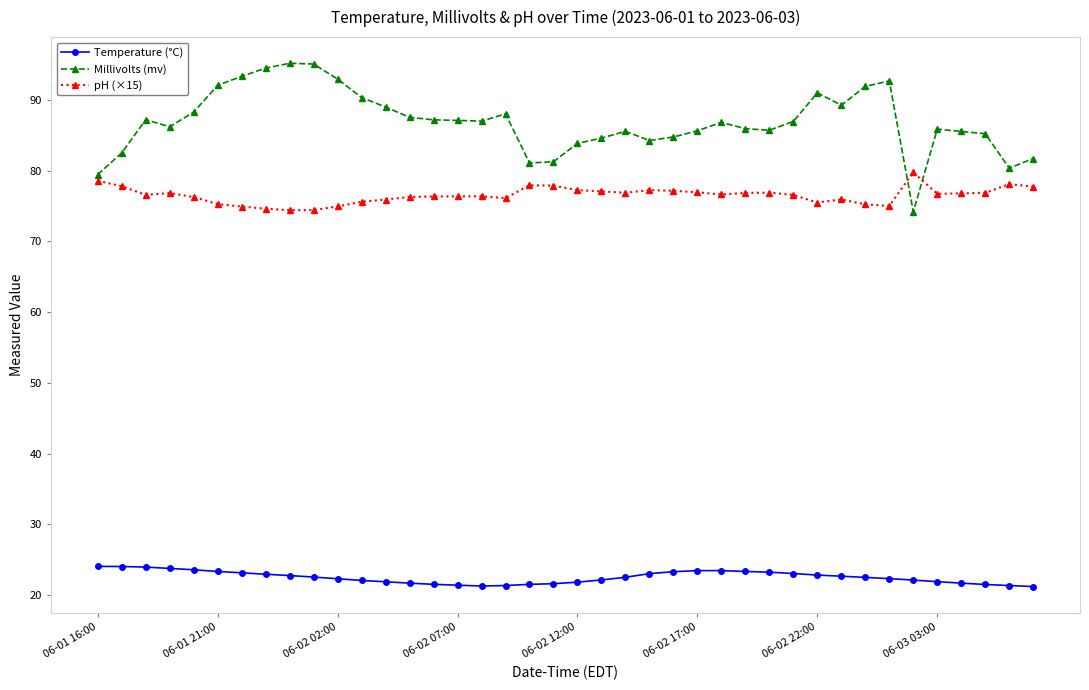

Count the number of data series in this chart.

3